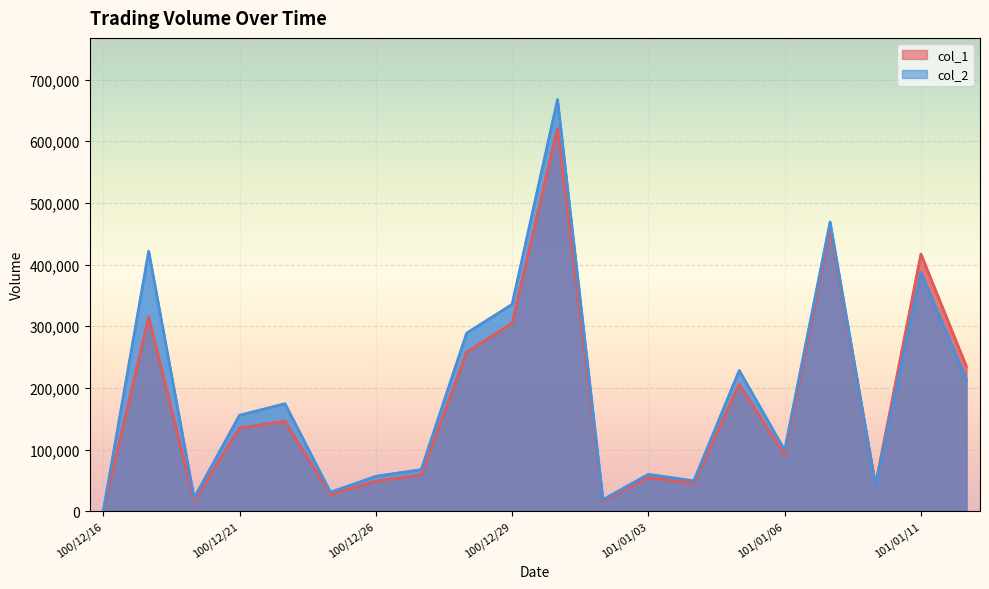

List the series in order of their overall mean, lowest first.

col_1, col_2